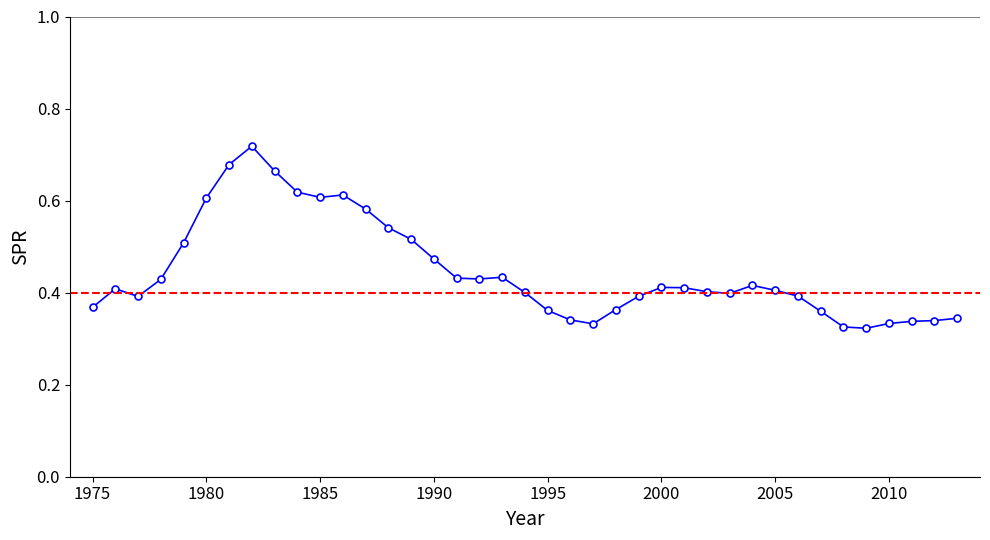

Count the values in the range 0 to 1.

39